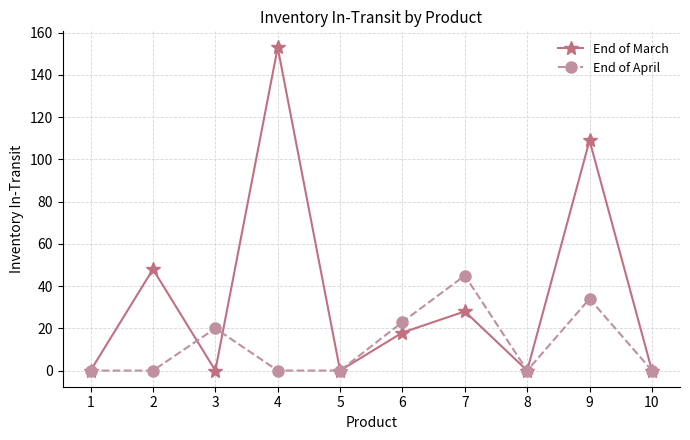

Rank the series by their maximum value, from highest to lowest.

End of March, End of April